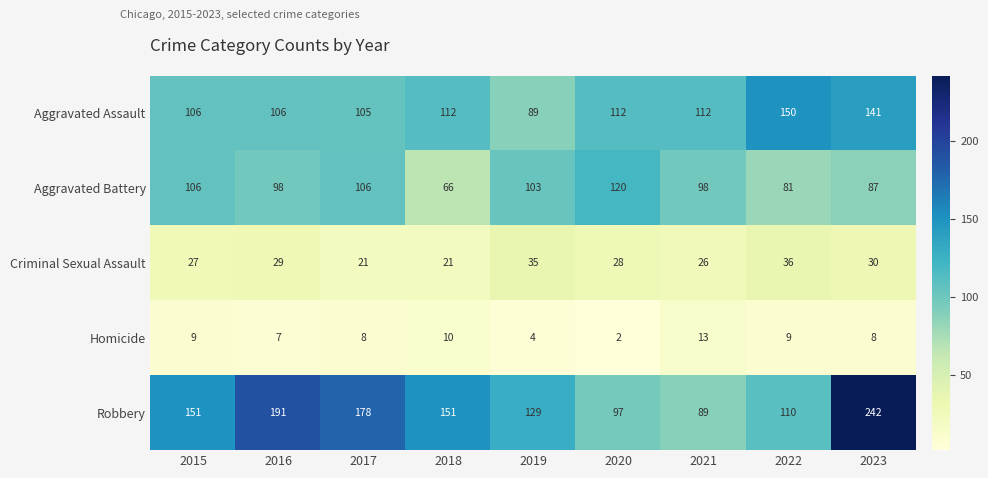

What is the lowest value of the Aggravated Battery series?

66